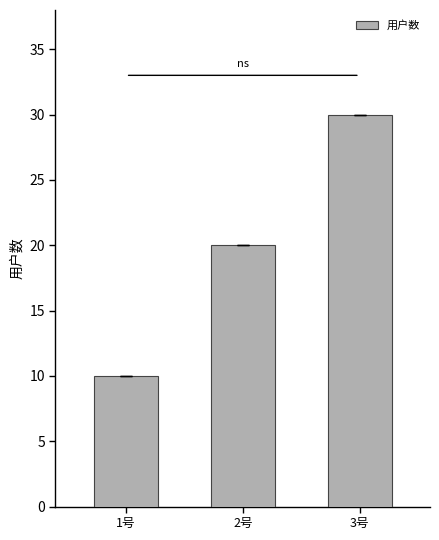

What is the value of the 1st bar from the left?

10